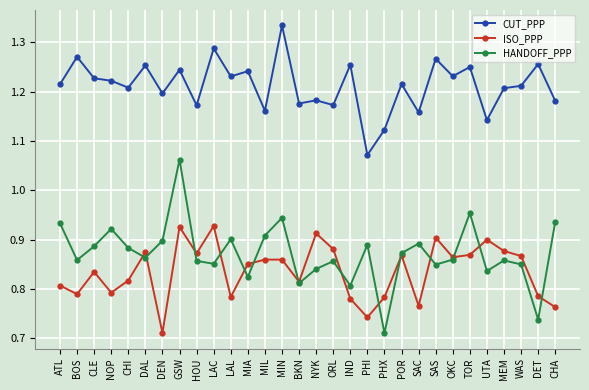

Rank the series by their maximum value, from highest to lowest.

CUT_PPP, HANDOFF_PPP, ISO_PPP